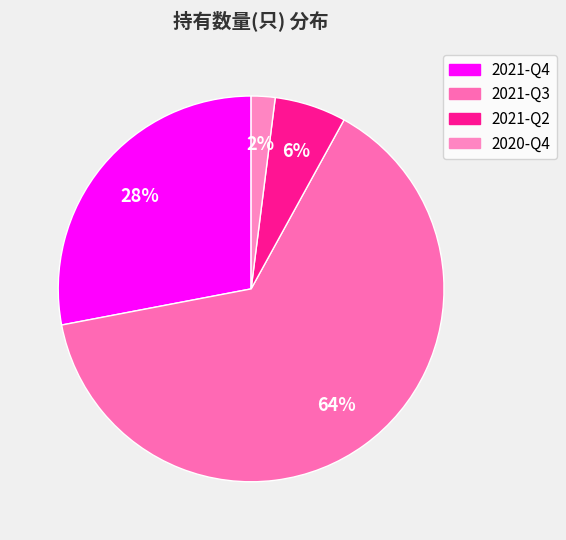

Rank the categories by value from lowest to highest.

2020-Q4, 2021-Q2, 2021-Q4, 2021-Q3